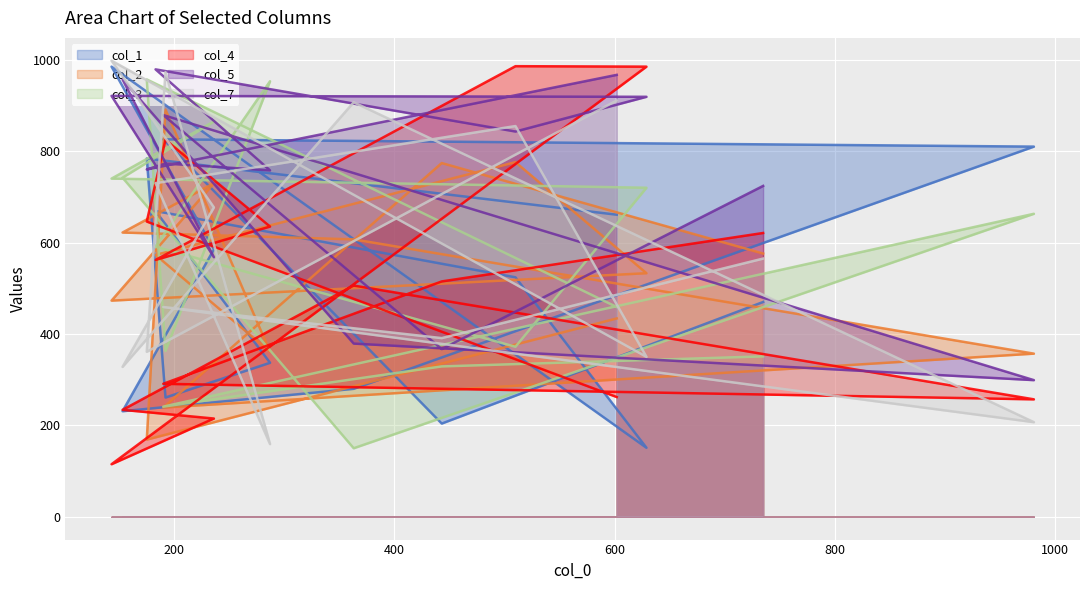

Which has a higher value, 600 or 800?

600